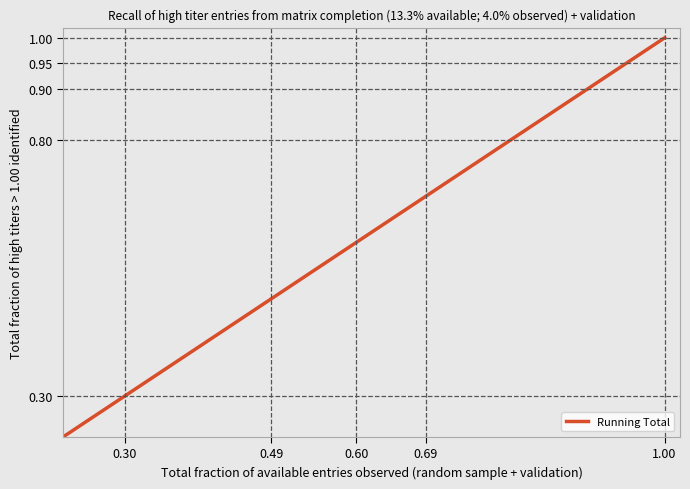

The value at 22 is 1.3. True or false?

False